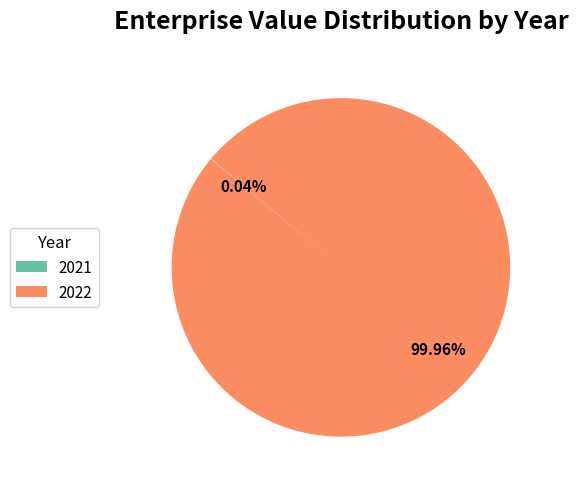

To the nearest percent, what is the average slice percentage?

50%